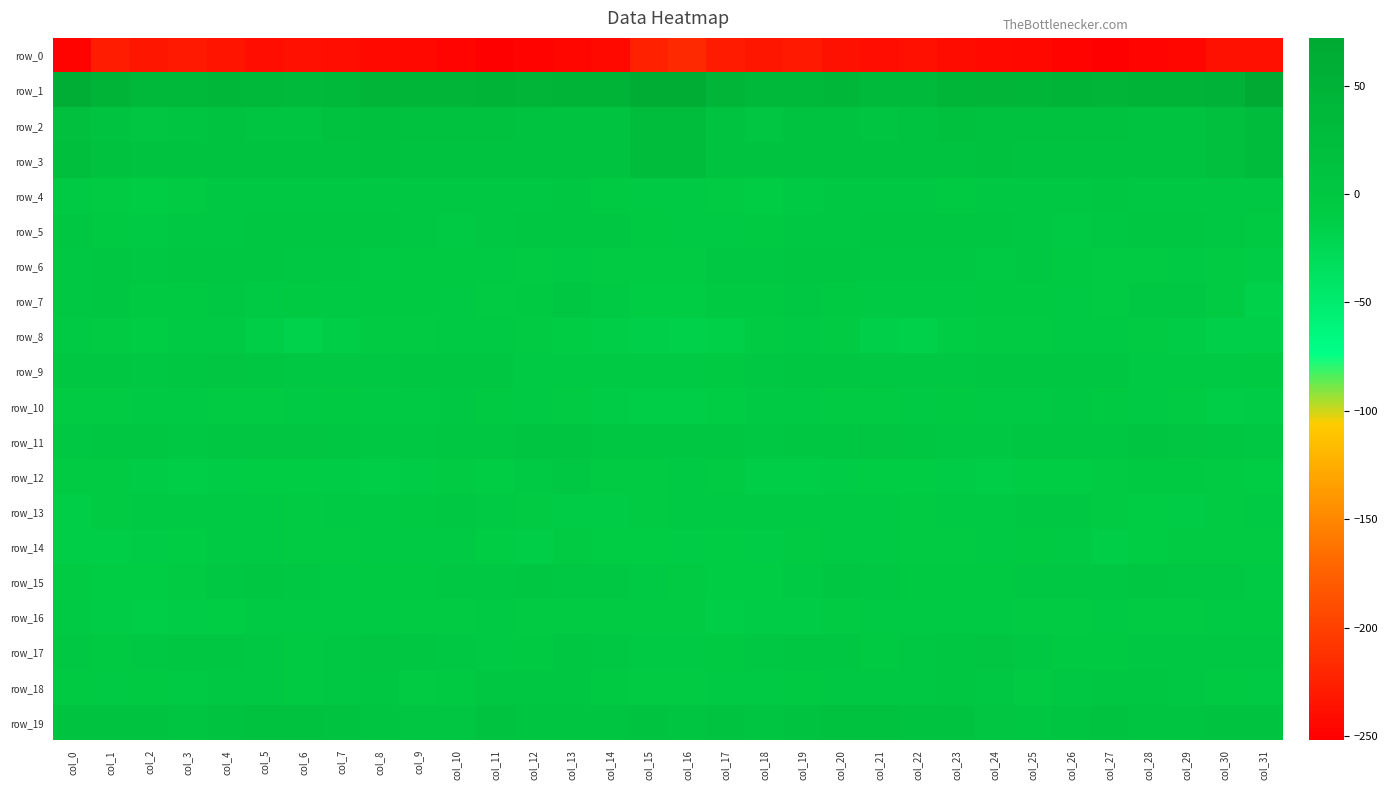

What is the difference between the maximum and minimum values in the row_2 series?

24.7